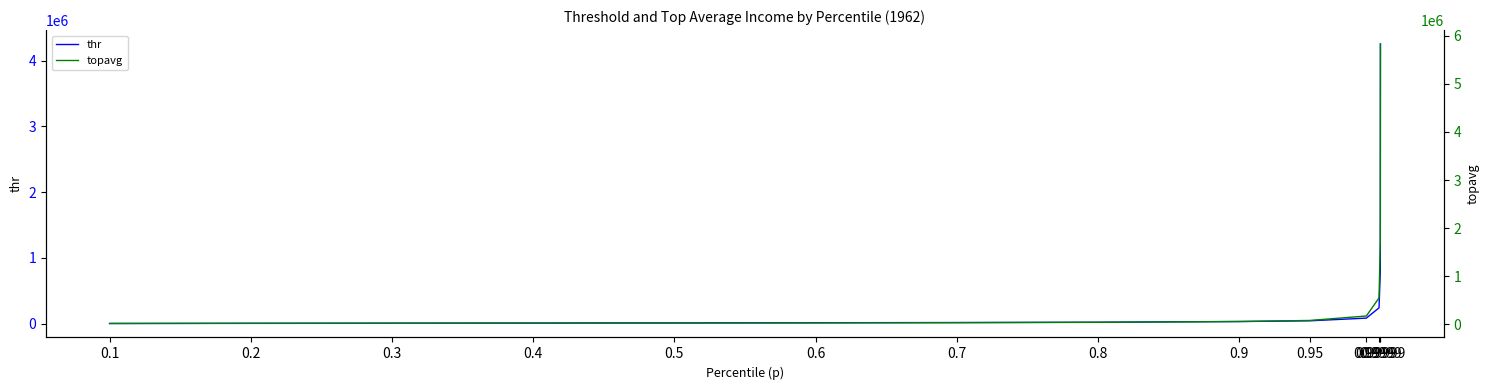

What is the approximate value of topavg at 0.99?

172927.3